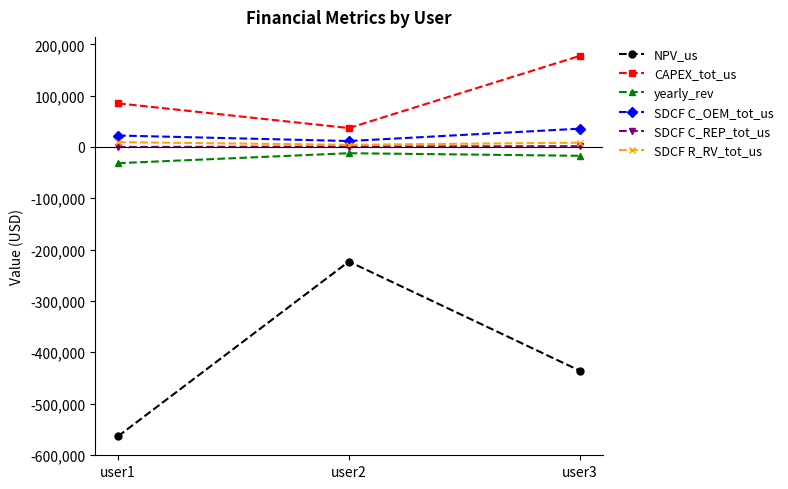

Does the chart display data point markers on the line(s)?

Yes